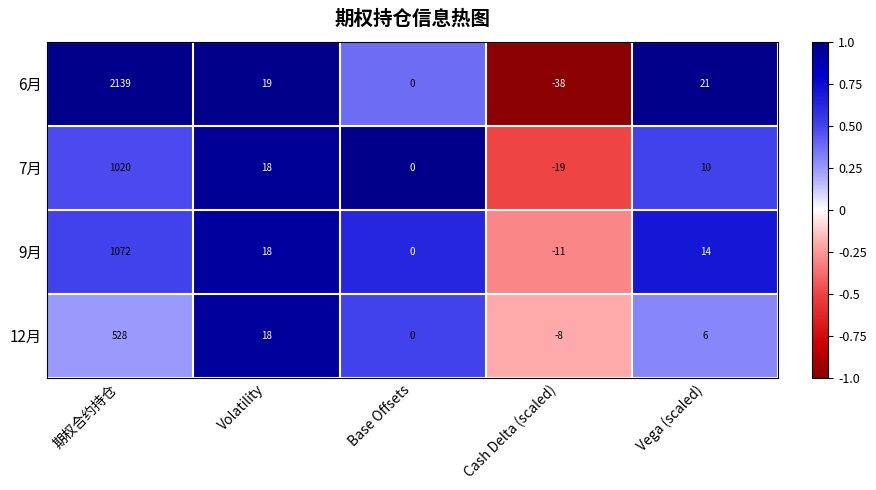

Which series has the widest spread of values?

6月